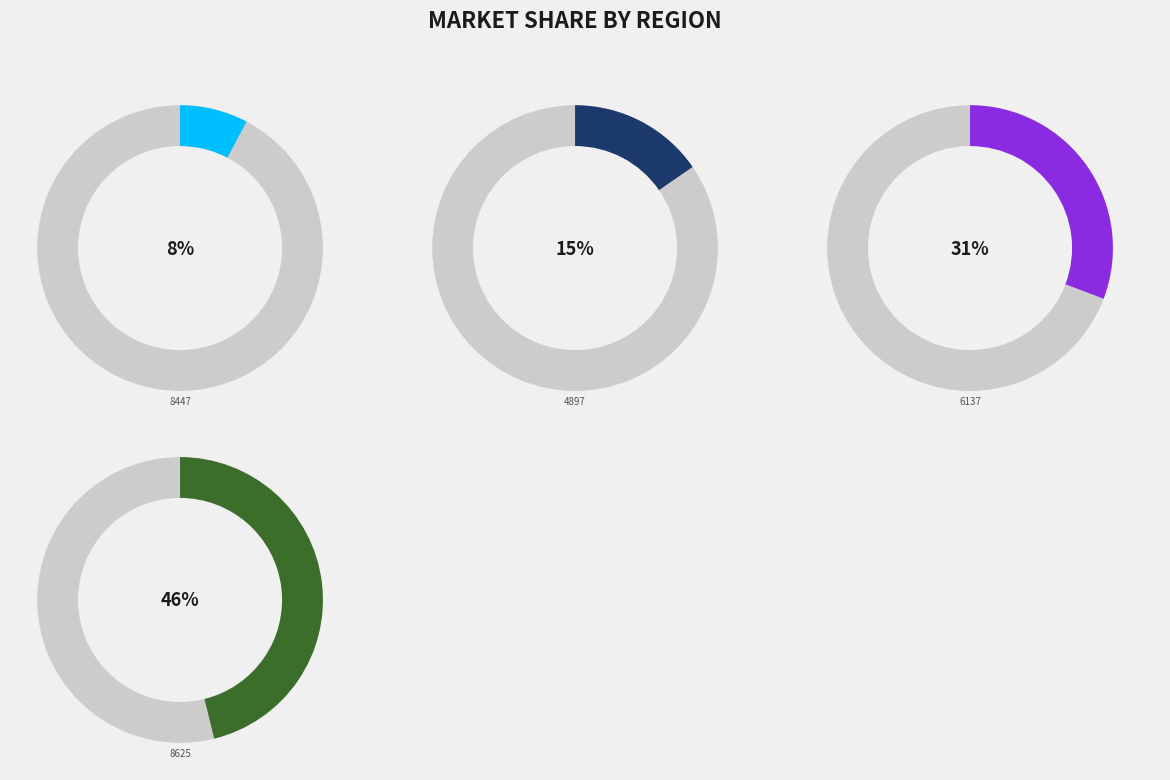

Does 1629548625 account for over 50% of the chart?

No